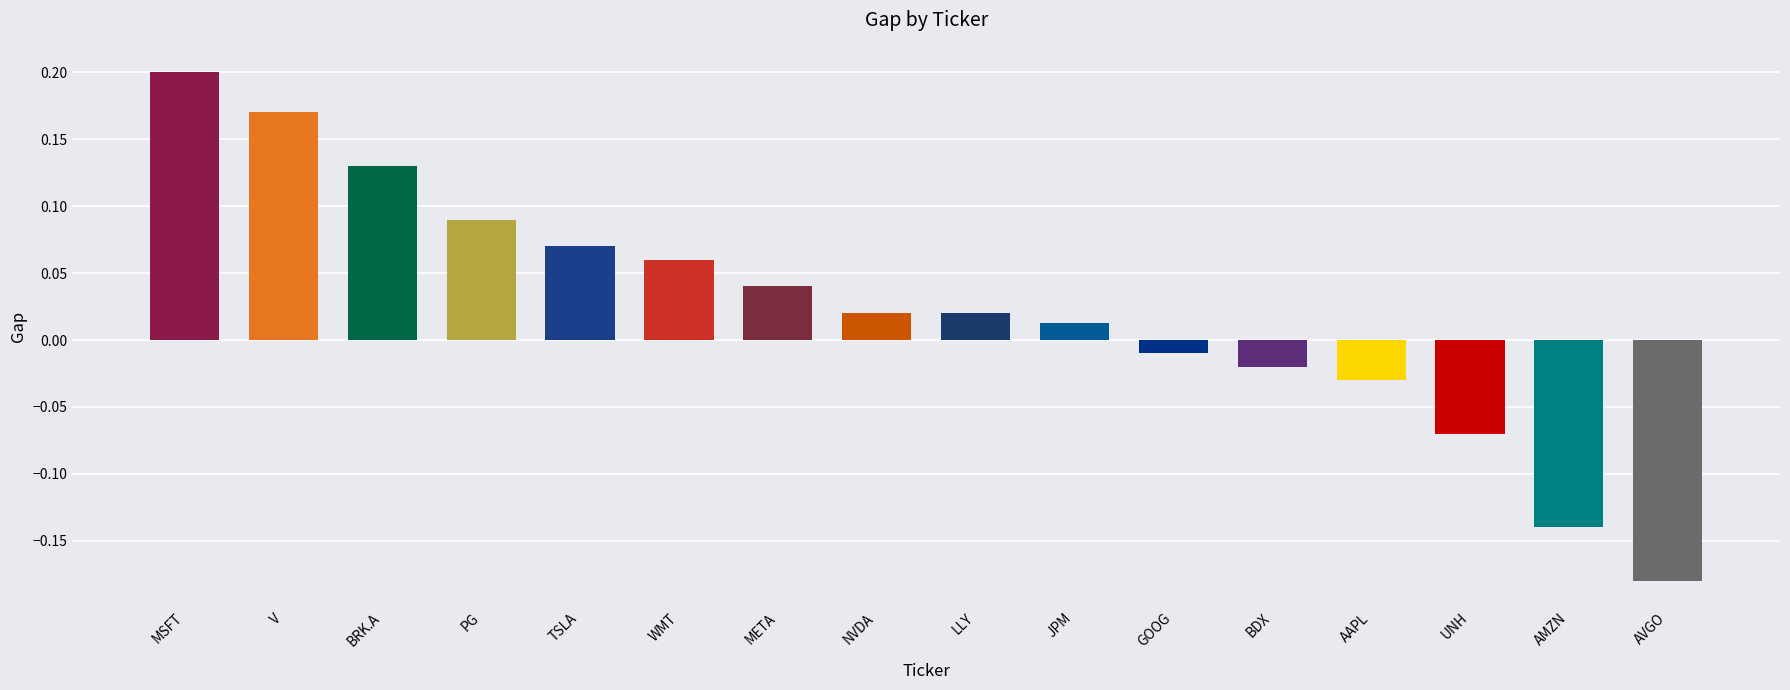

The chart shows a value of 0.0 at BRK.A. True or false?

False